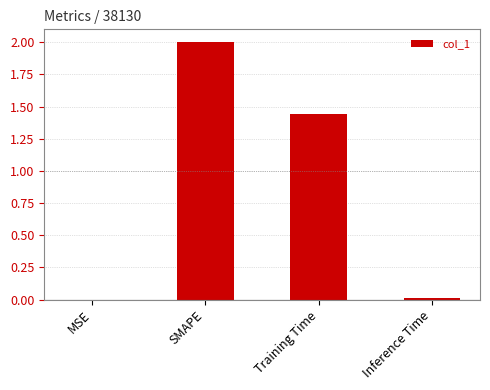

What is the sum of the values at Training Time and SMAPE?

3.4